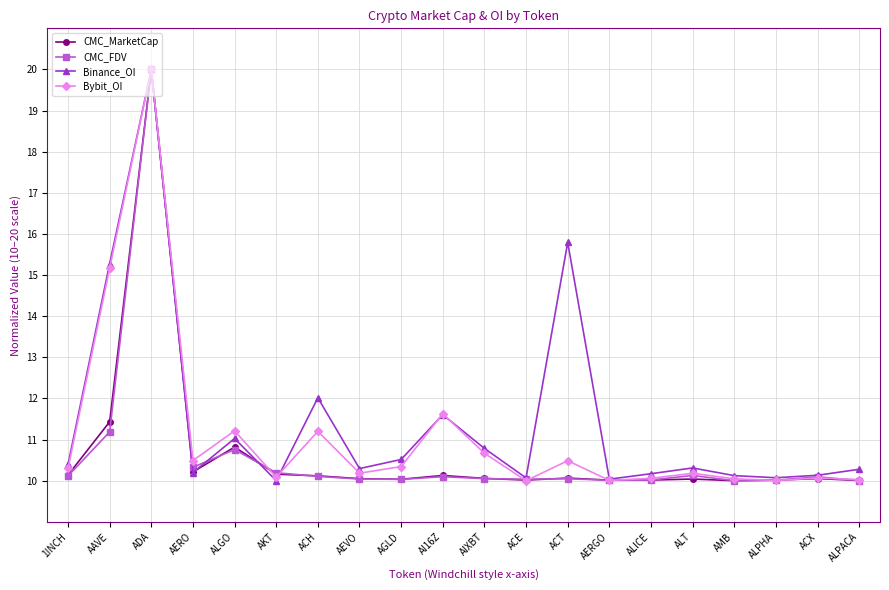

What is the difference between the maximum and second lowest values in the CMC_FDV series?

10.0